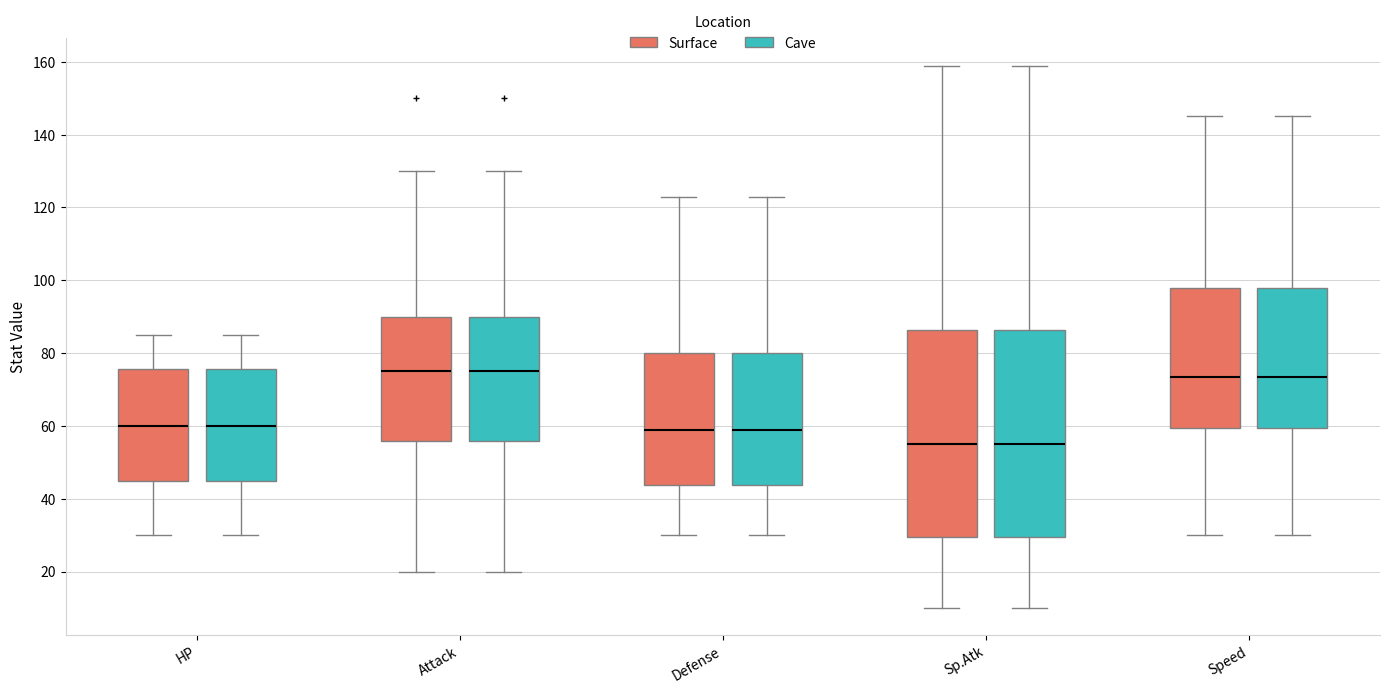

Reading left to right, read every box against the y-axis: the position of its median line, the range the box covers, and the ends of its whiskers. The values are not printed on the chart, so give them approximately, as read against the axis.

HP (Surface): median 60, box 46 to 76, whiskers 30 to 86
HP (Cave): median 60, box 46 to 76, whiskers 30 to 86
Attack (Surface): median 76, box 56 to 90, whiskers 20 to 130
Attack (Cave): median 76, box 56 to 90, whiskers 20 to 130
Defense (Surface): median 60, box 44 to 80, whiskers 30 to 124
Defense (Cave): median 60, box 44 to 80, whiskers 30 to 124
Sp.Atk (Surface): median 56, box 30 to 86, whiskers 10 to 160
Sp.Atk (Cave): median 56, box 30 to 86, whiskers 10 to 160
Speed (Surface): median 74, box 60 to 98, whiskers 30 to 146
Speed (Cave): median 74, box 60 to 98, whiskers 30 to 146